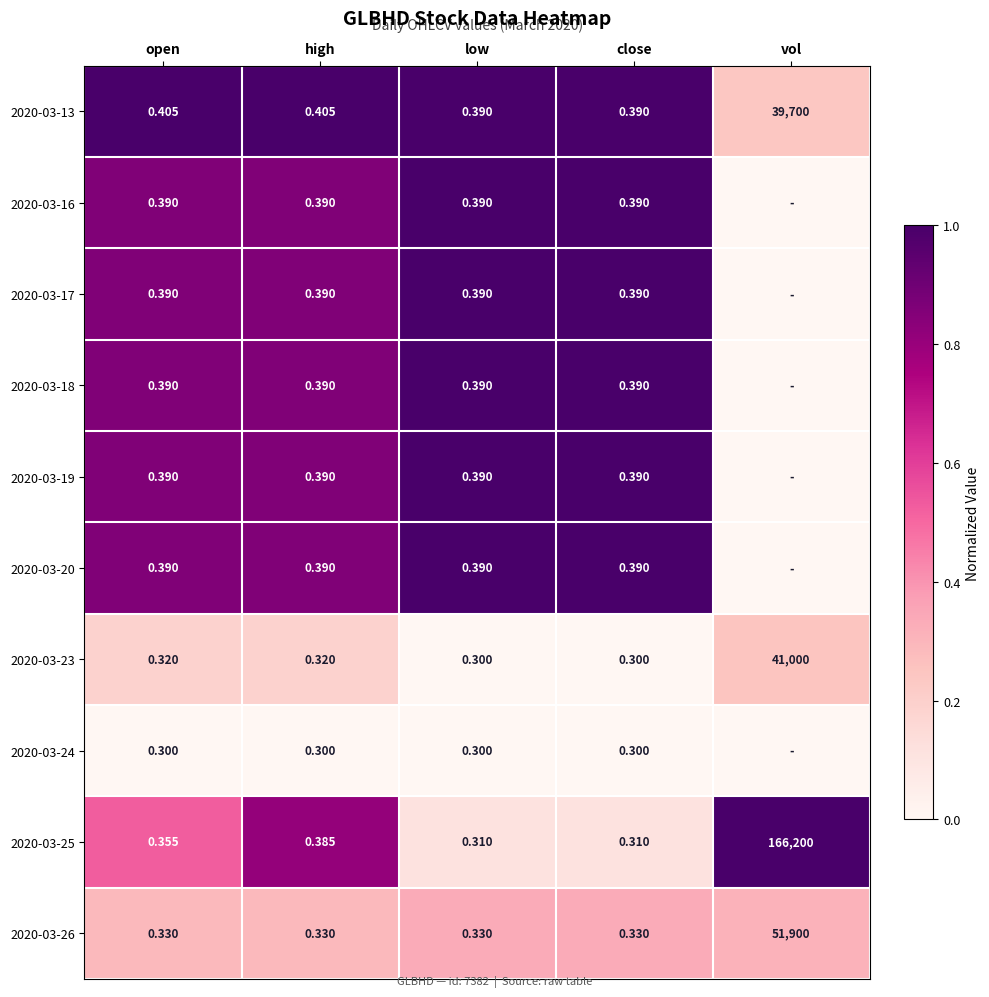

Is the value of 2020-03-25 at close greater than the value of 2020-03-20 at low?

No